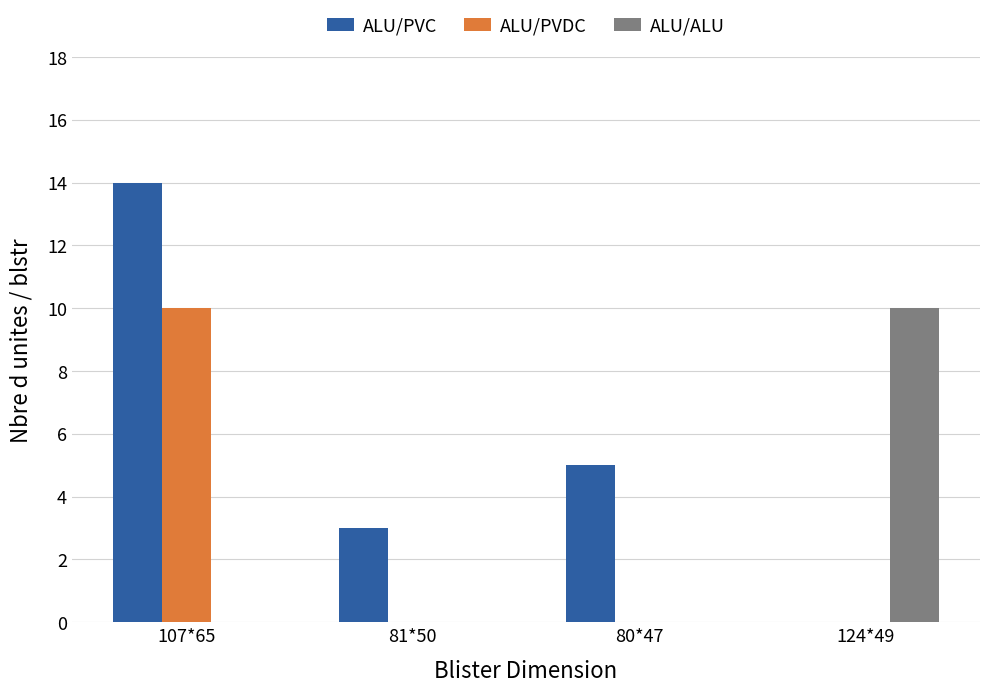

What is the total value across all series at 81*50?

3